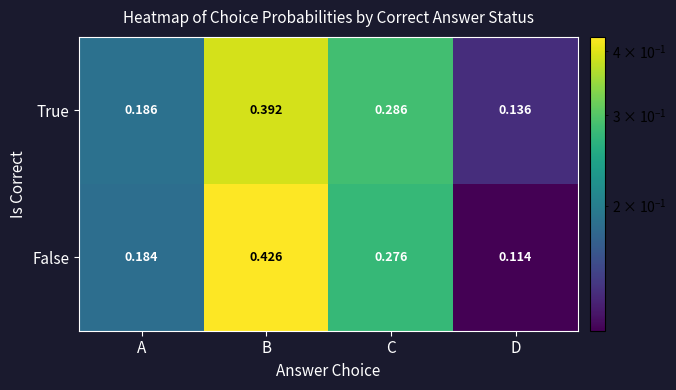

At which category is the sum across all series the highest?

B